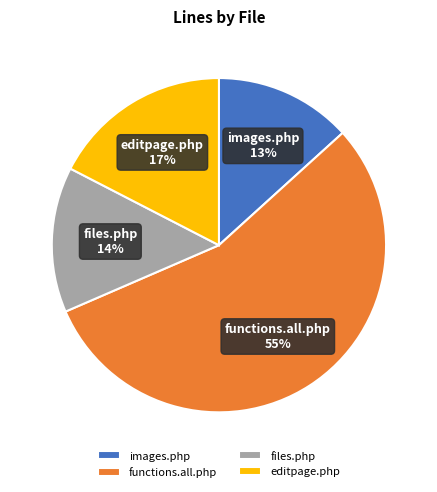

Is functions.all.php the majority of the pie?

Yes